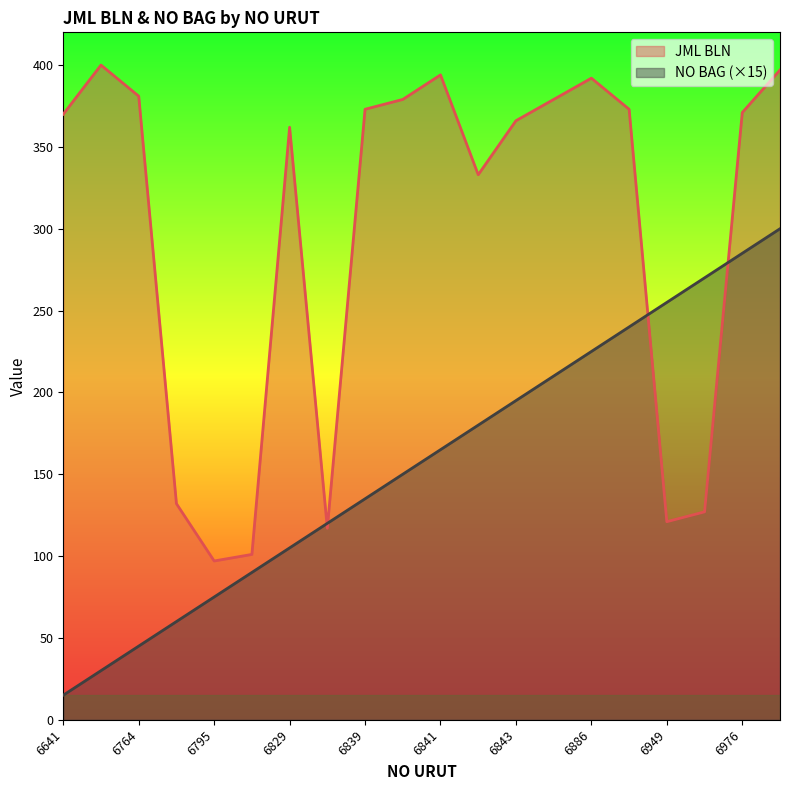

Between 6830 and 6886, which series saw the biggest shift?

JML BLN